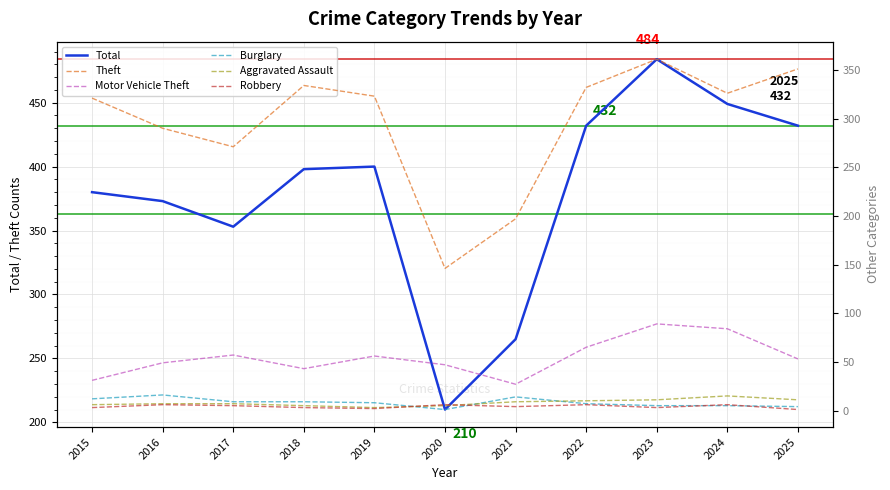

How many interior local valleys does the Total series have?

2